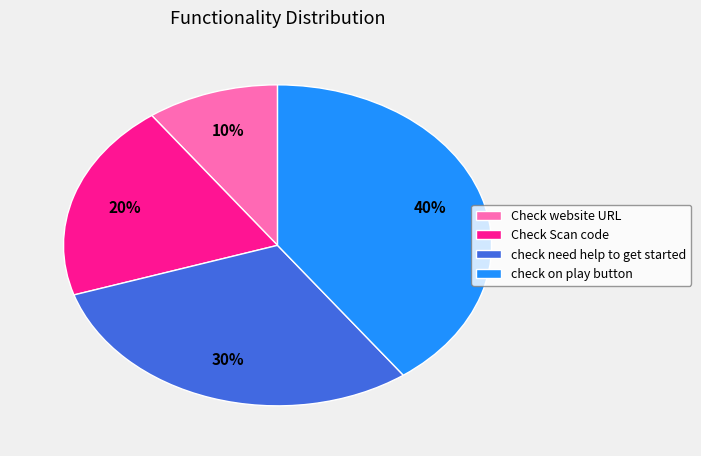

Is there any slice that represents more than half of the pie?

No